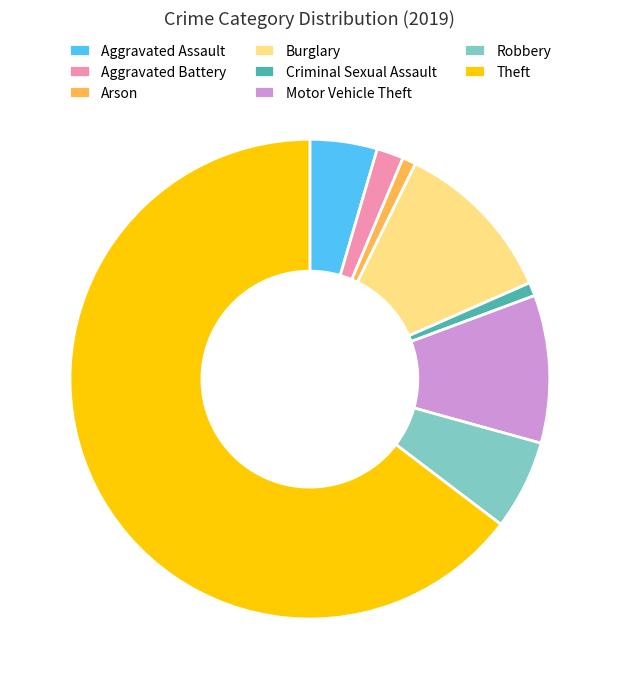

Does Theft represent more than half of the total?

Yes